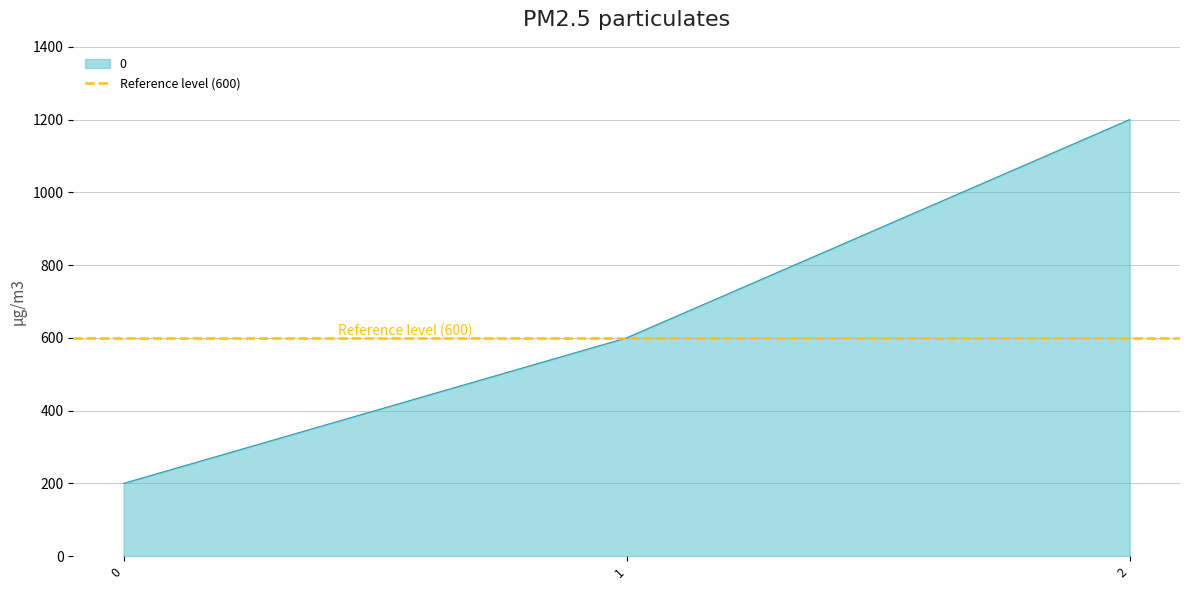

The chart shows a value of 280 at 0. True or false?

False